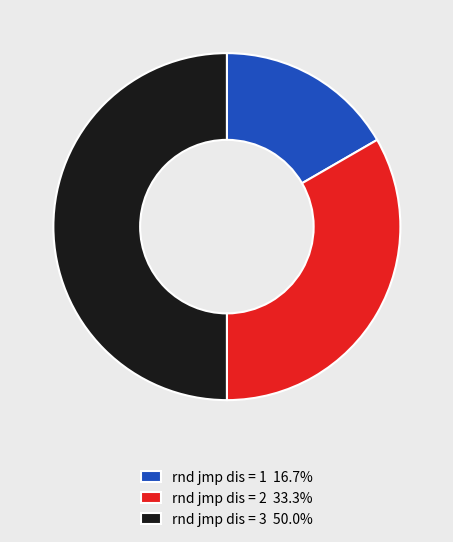

How many slices are in this pie chart?

3